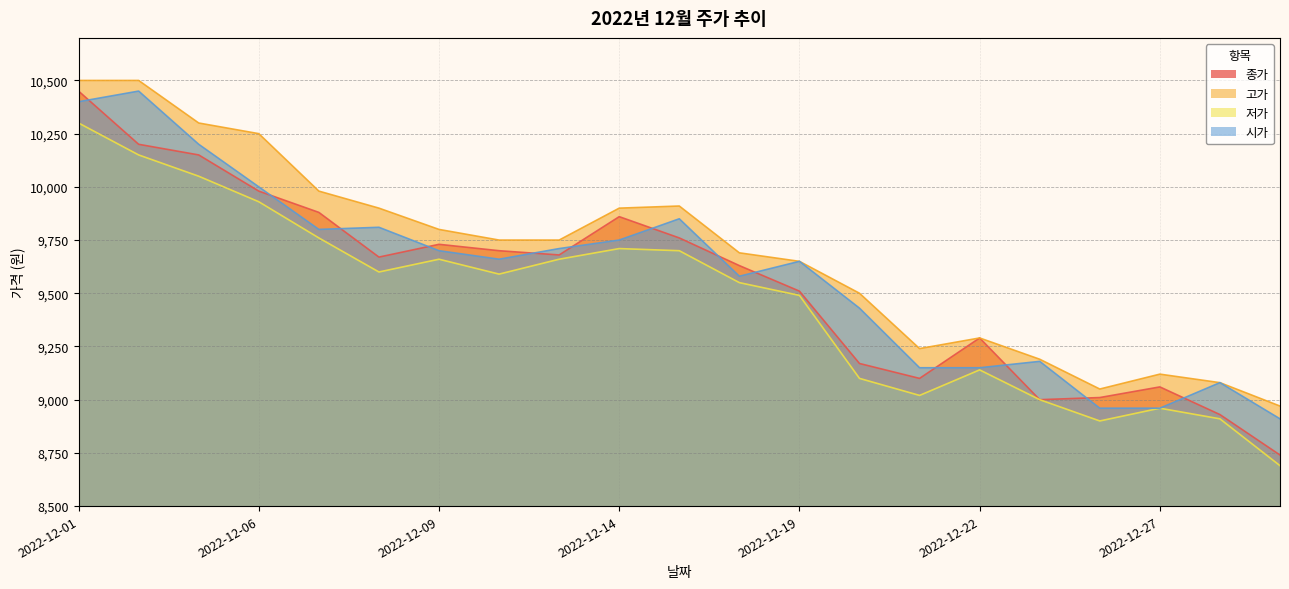

Rank the series by their average value, from highest to lowest.

고가, 시가, 종가, 저가